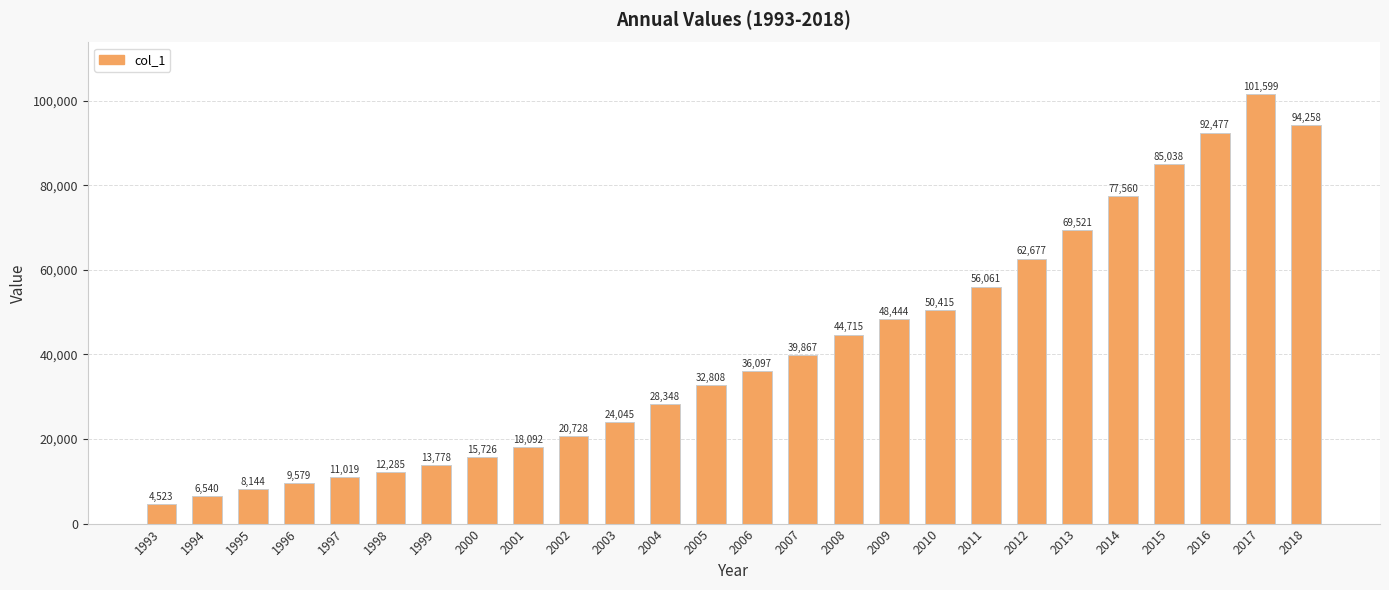

The chart shows a value of 50415 at 2010. True or false?

True